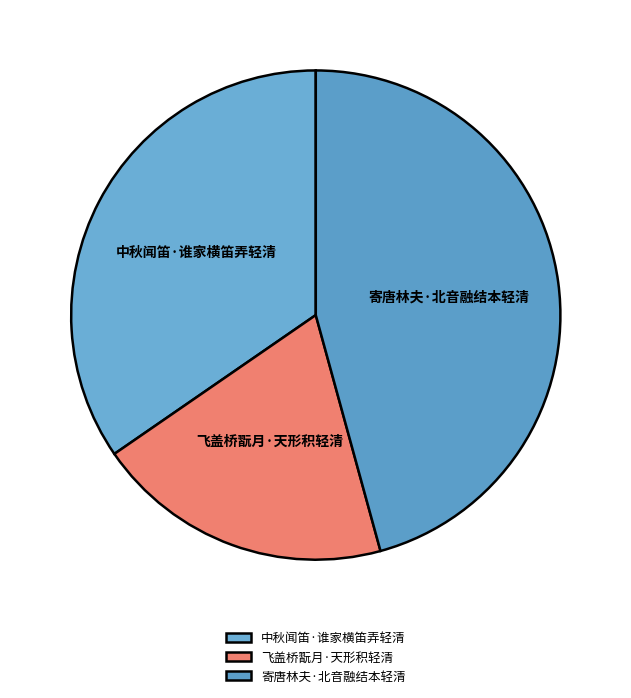

Is 中秋闻笛·谁家横笛弄轻清 the majority of the pie?

No